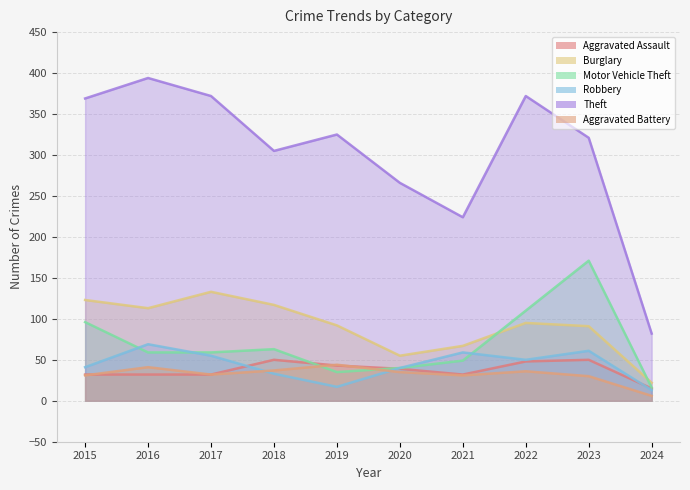

How many lines are shown in the chart?

6